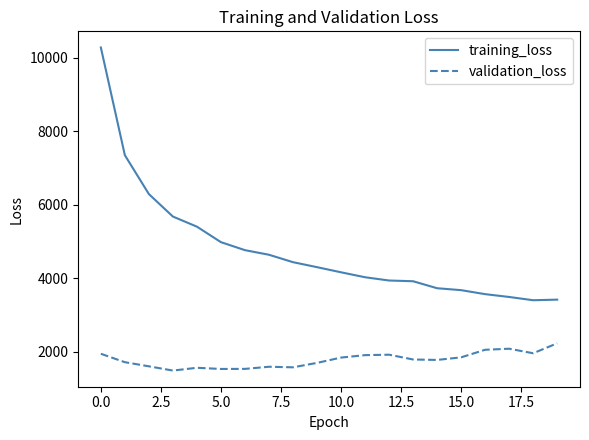

Which series has the widest spread of values?

training_loss